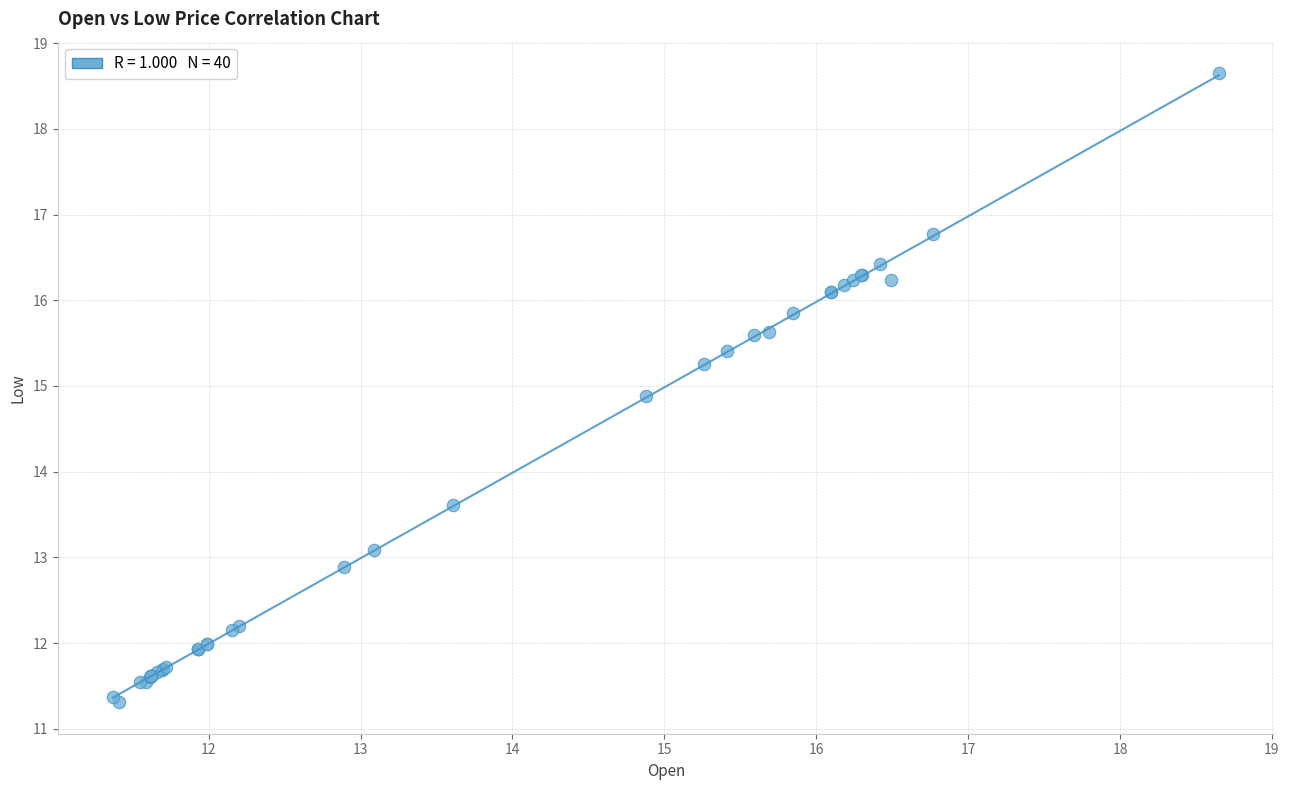

What Y value in the scatter plot is closest to 14?

13.6